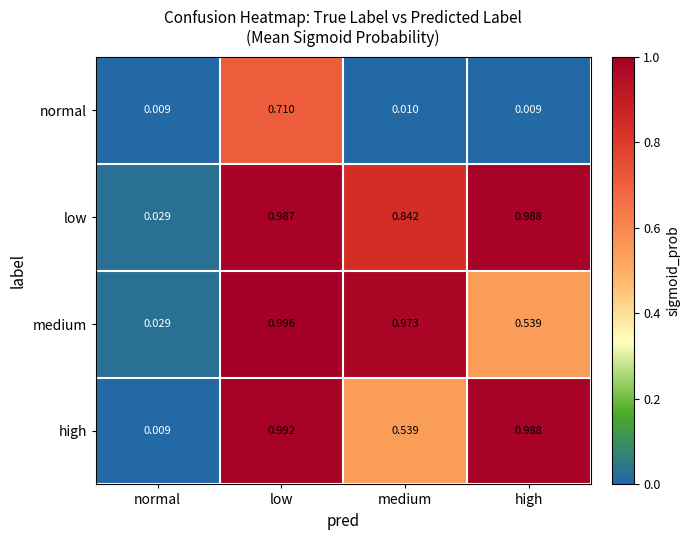

Between normal and high, which series saw the biggest shift?

high